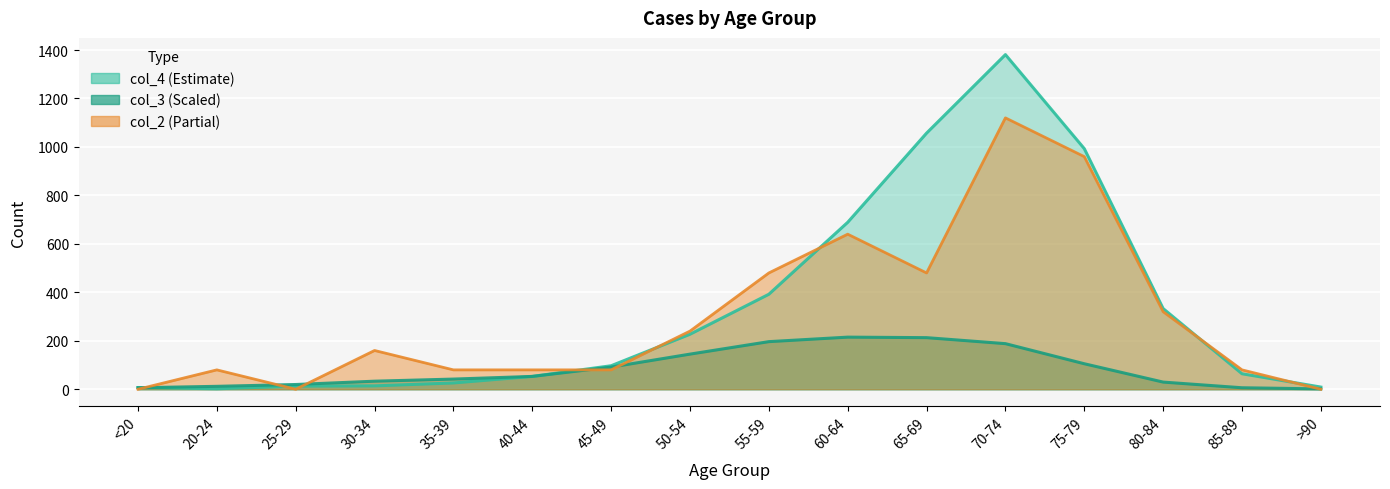

The value of col_2 at 20-24 is 131.3. True or false?

False